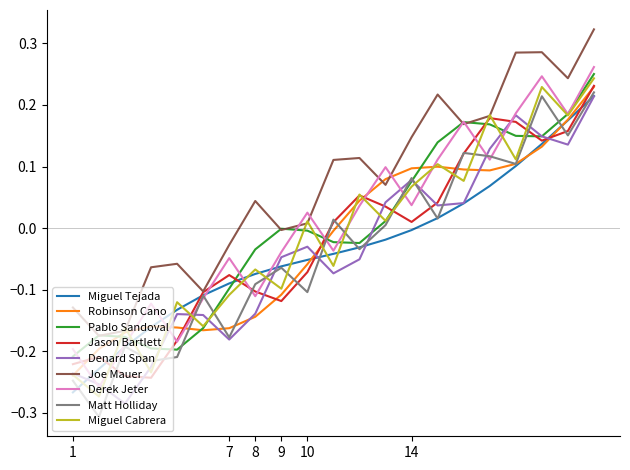

Which series has the largest total across all categories?

Joe Mauer